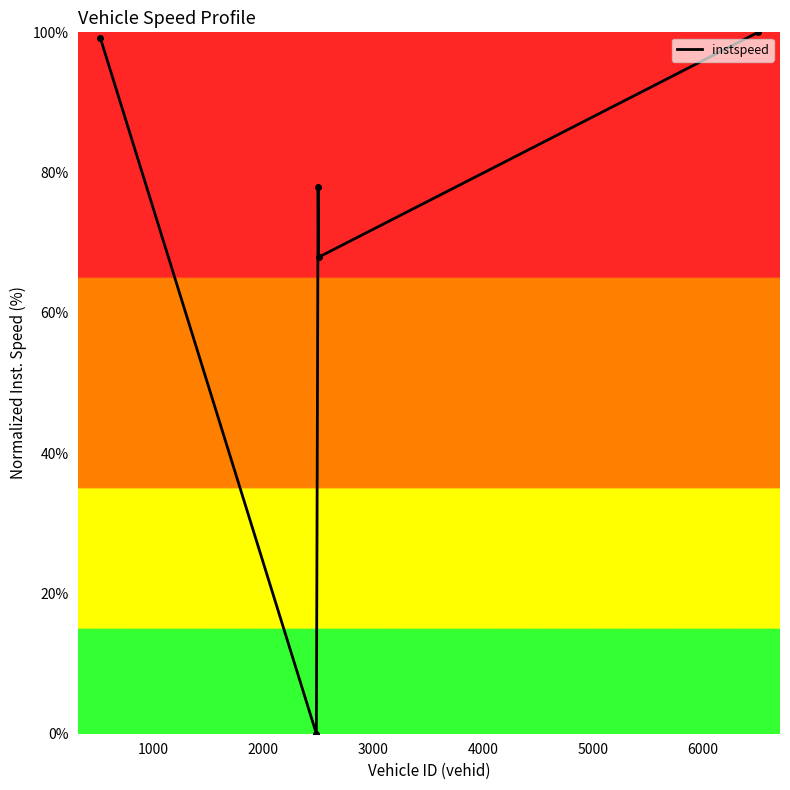

What is the greatest value displayed?

100.0